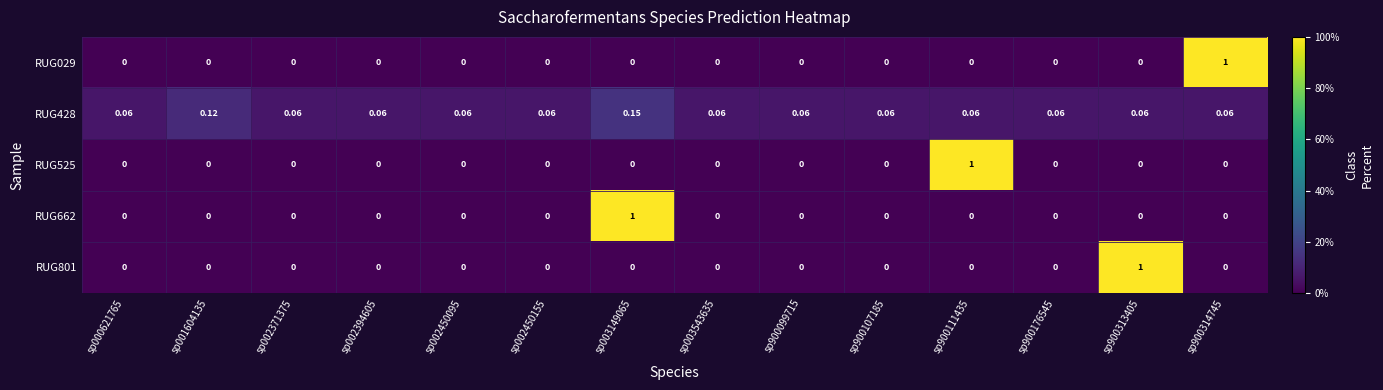

What is the spread (max minus min) of values at sp900111435?

1.0